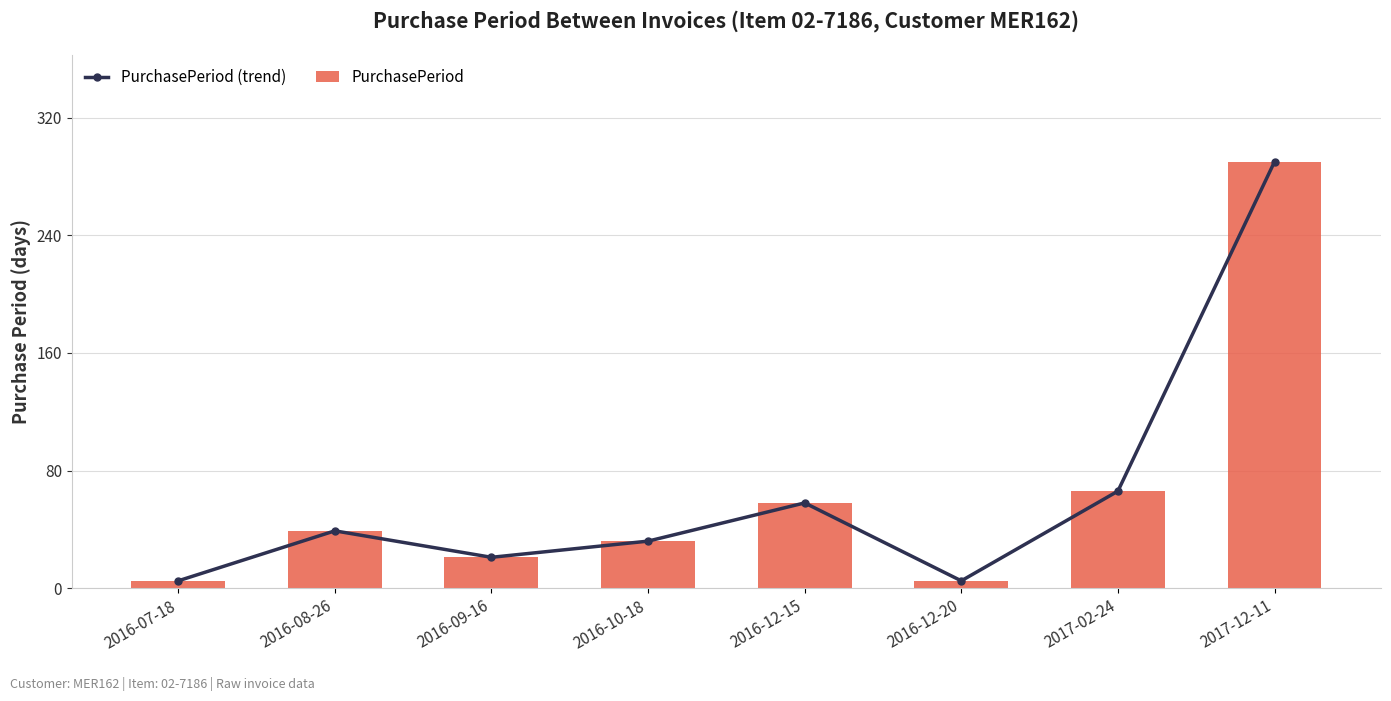

Which series has the widest spread of values?

PurchasePeriod (trend)